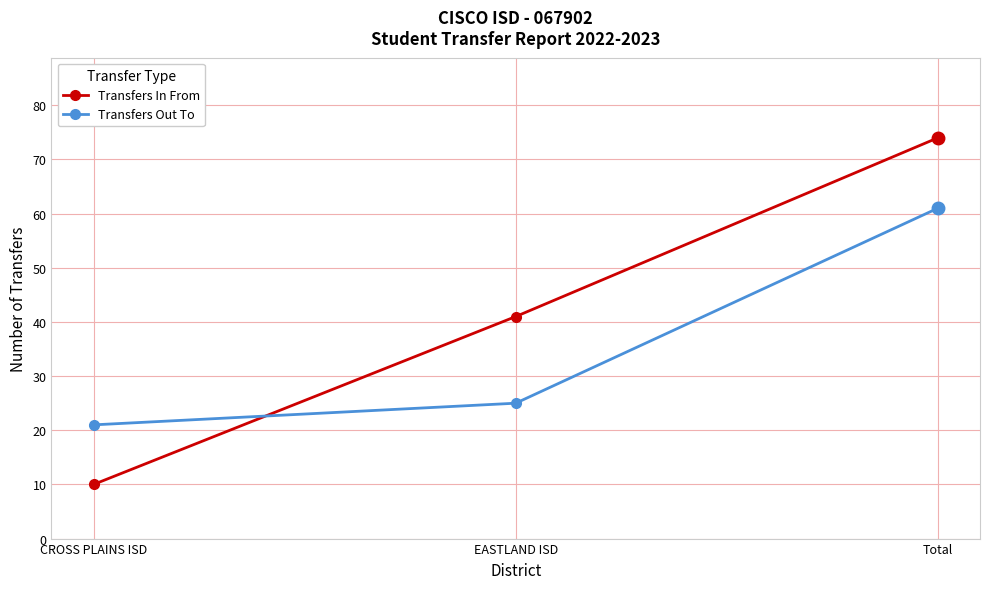

How many lines are shown in the chart?

2